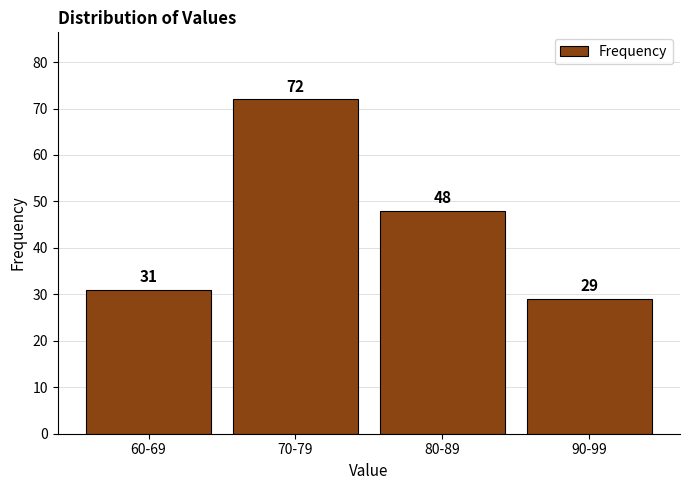

Reading right to left, transcribe all the data shown in this chart.

29	48	72	31